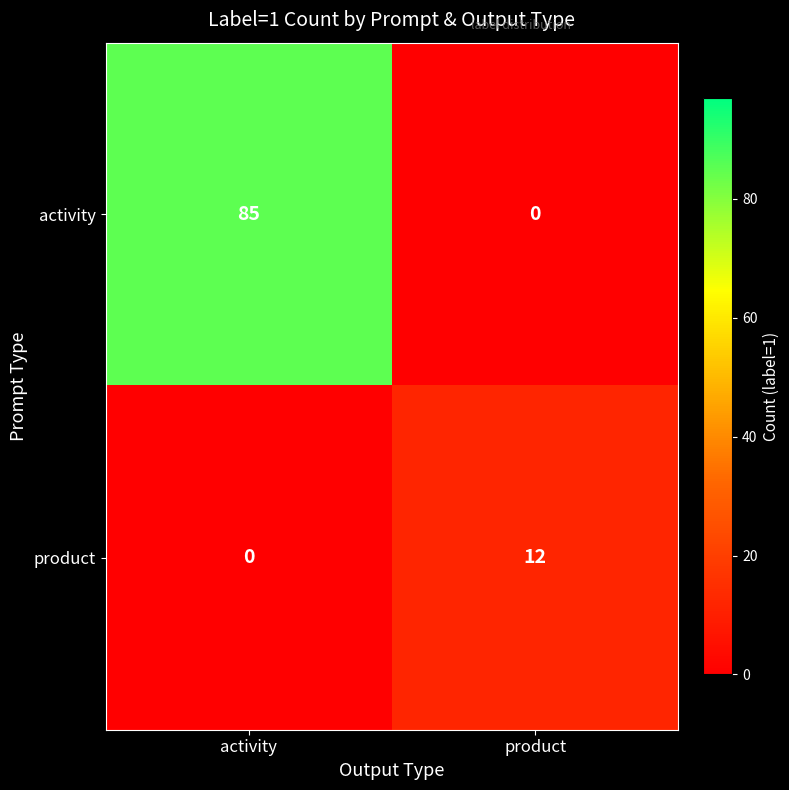

What is the total value across all series at activity?

85